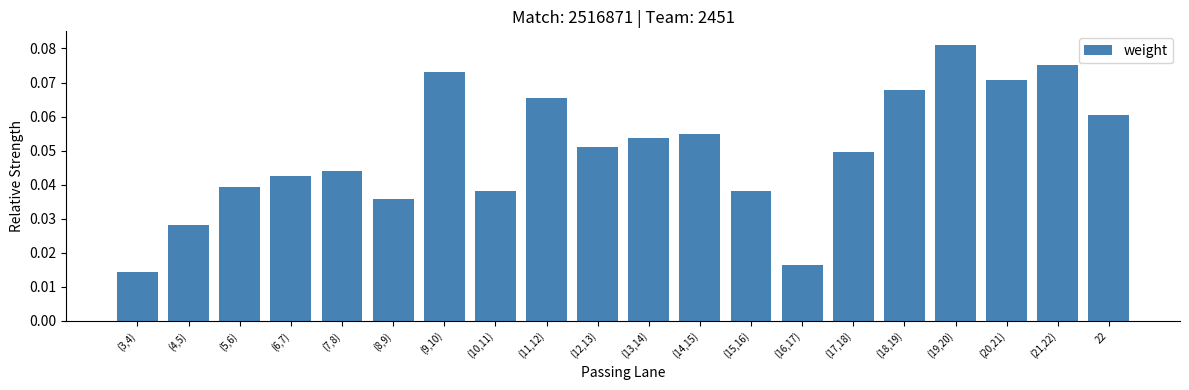

How many values are between 0 and 1?

20